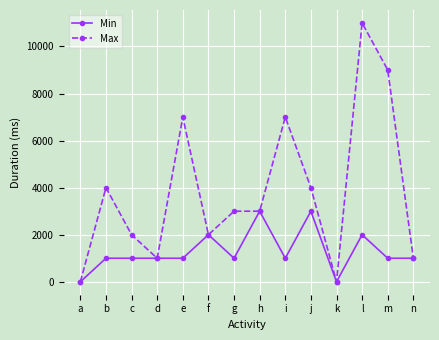

What is the maximum value shown in the chart?

11000